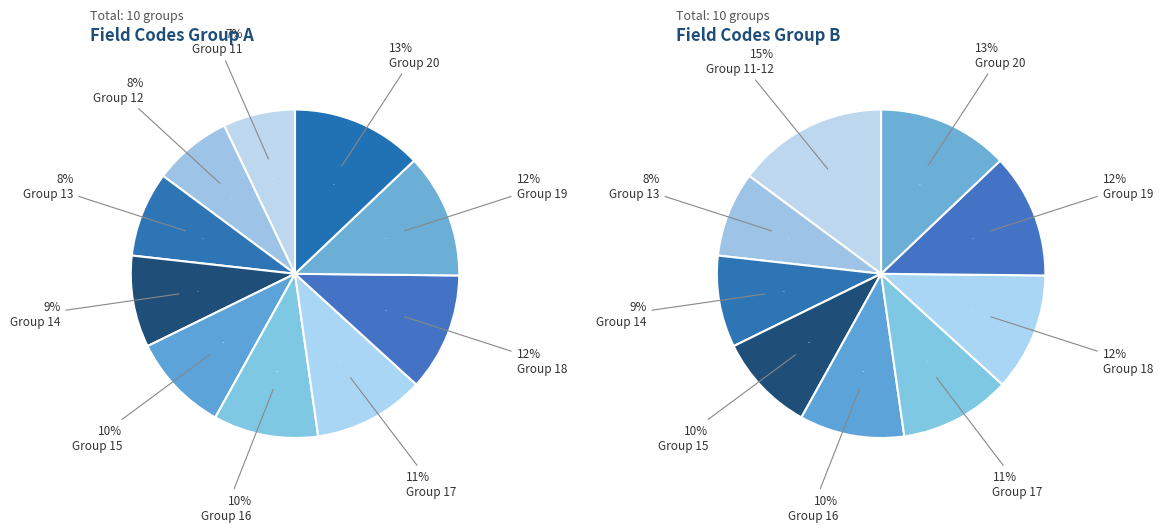

Count the number of slices in the pie.

10